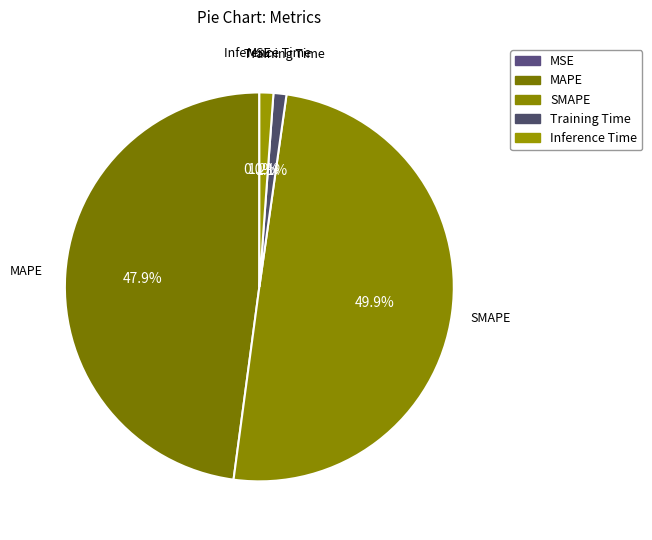

Which category has the smallest portion of the pie?

MSE